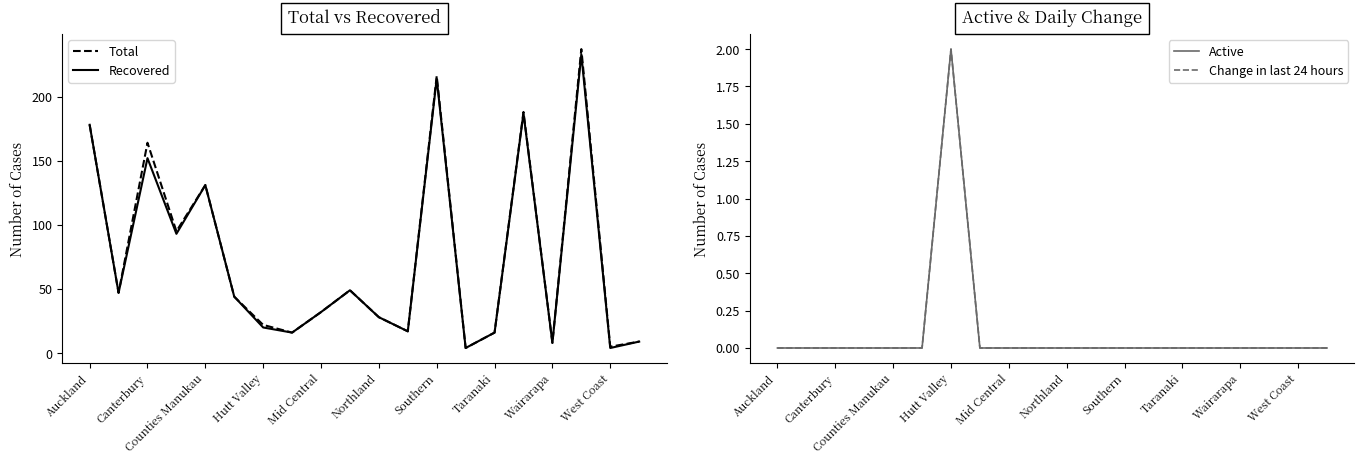

What is the difference between the maximum and minimum values in the Active series?

2